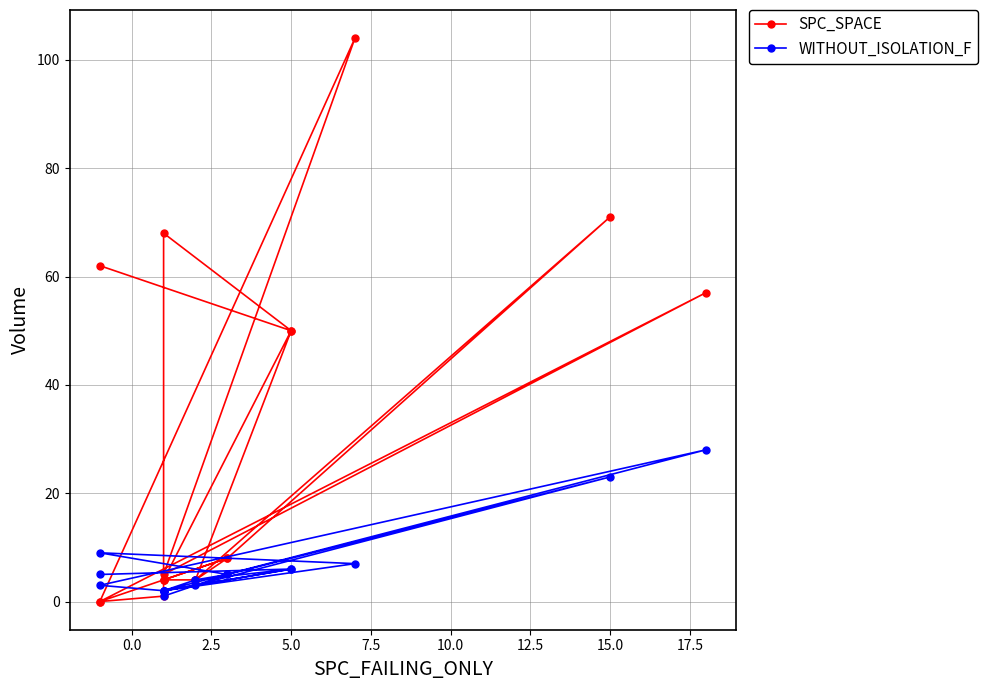

What is the highest value of the WITHOUT_ISOLATION_F series?

28